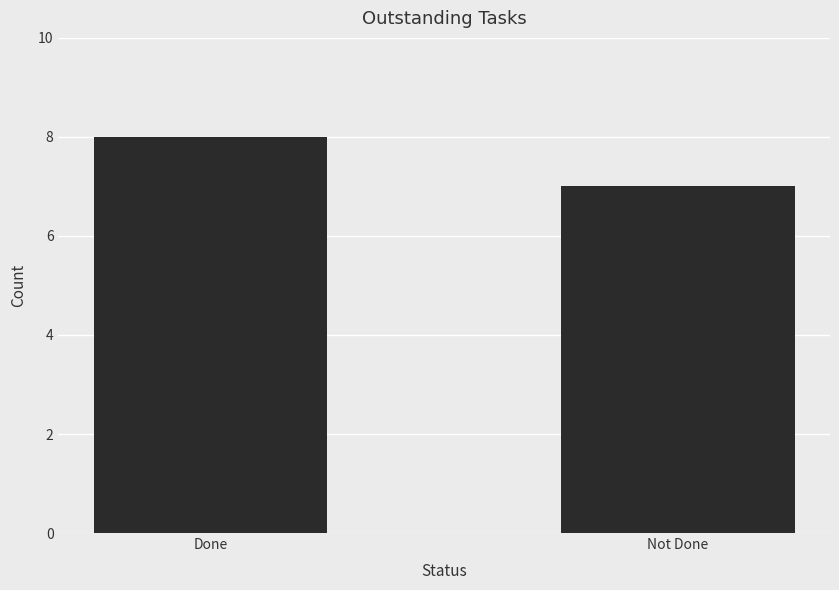

Reading left to right, transcribe all the data shown in this chart.

Done=8	Not Done=7